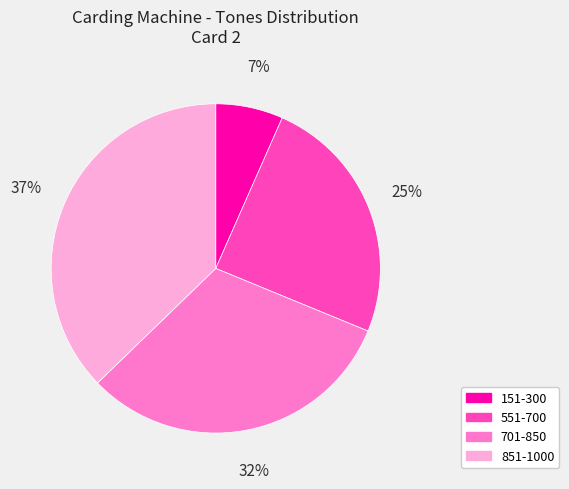

To the nearest percent, what is the average slice percentage?

25%